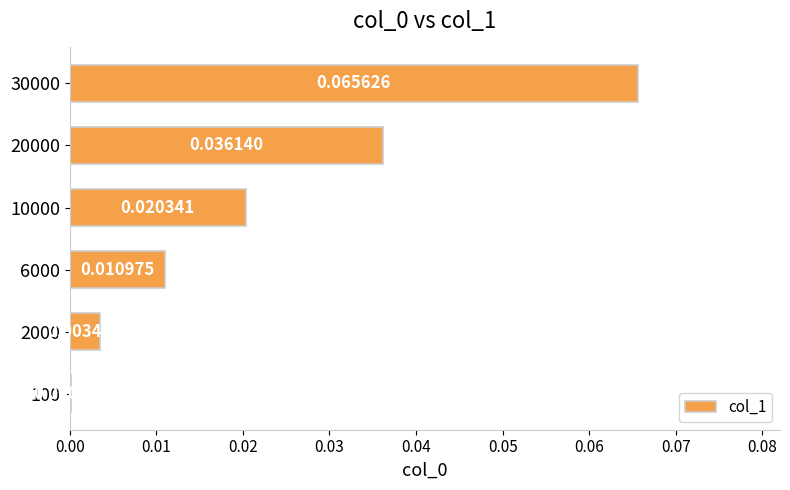

Between 30000 and 10000, which is larger?

30000